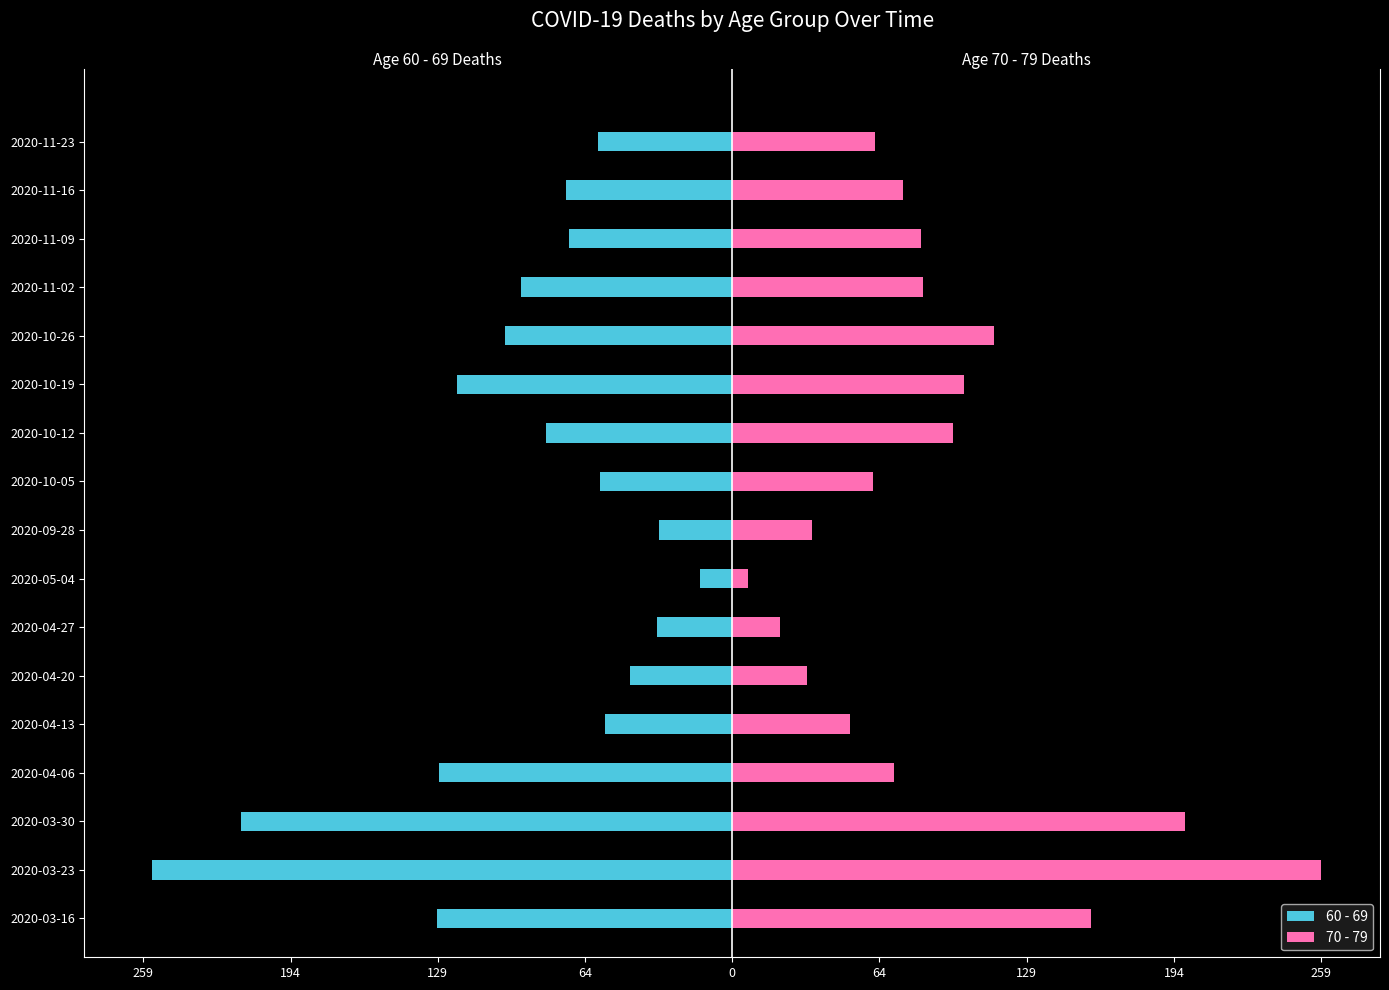

Between 2020-11-23 and 2020-10-19, which is larger?

2020-11-23